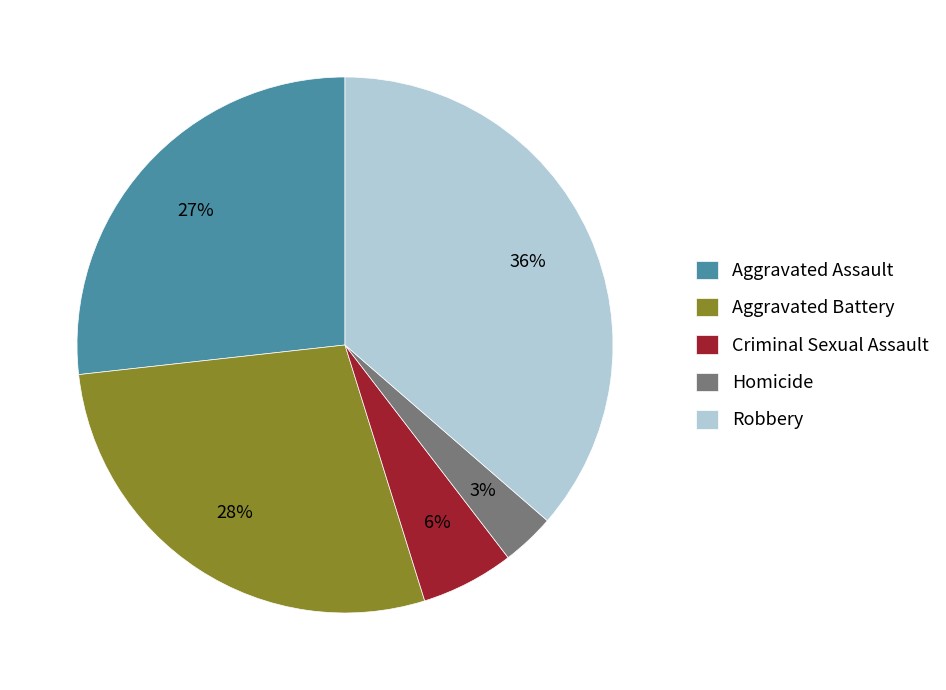

Is the sum of Homicide and Criminal Sexual Assault greater than half?

No